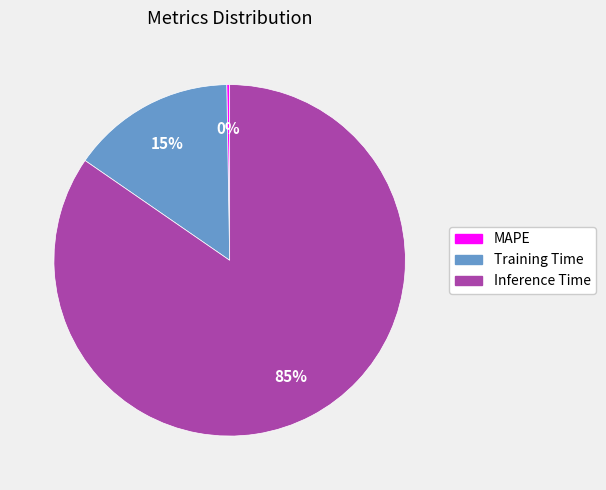

Which category accounts for the majority?

Inference Time